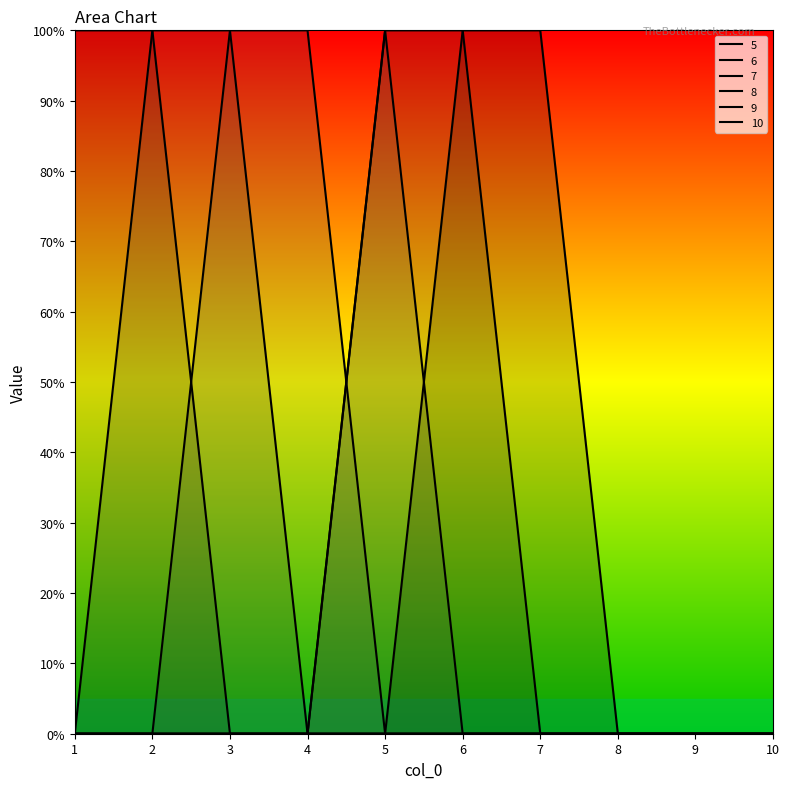

Is the value of 5 at 8 greater than the value of 7 at 5?

No